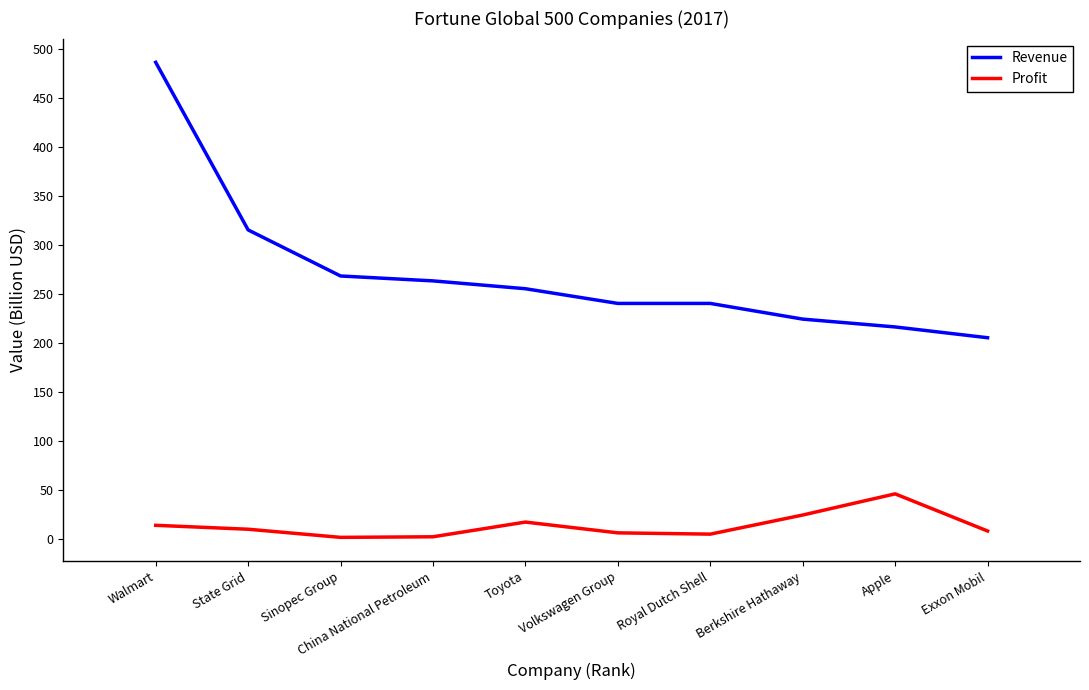

Rank the series by their average value, from lowest to highest.

Profit, Revenue